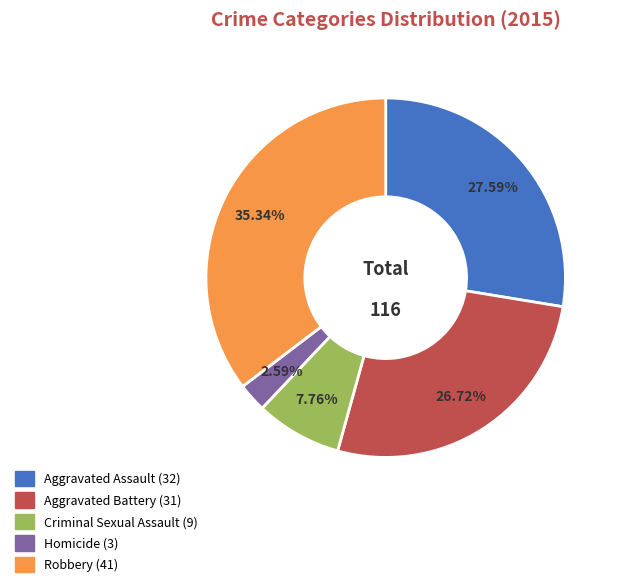

Is there any slice that represents more than half of the pie?

No